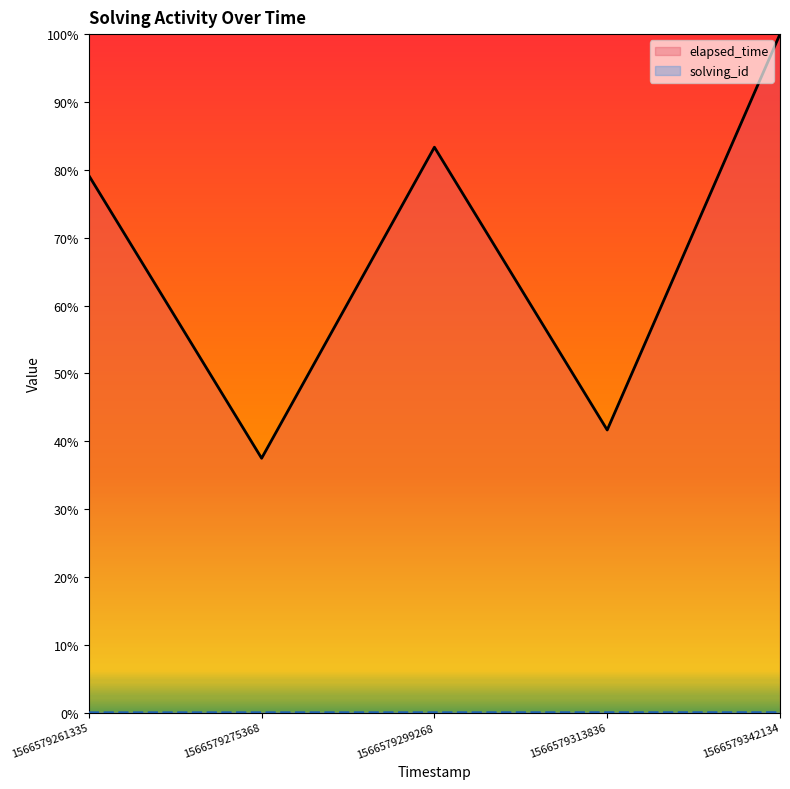

Which has a higher value, 1566579261335 or 1566579313836?

1566579313836